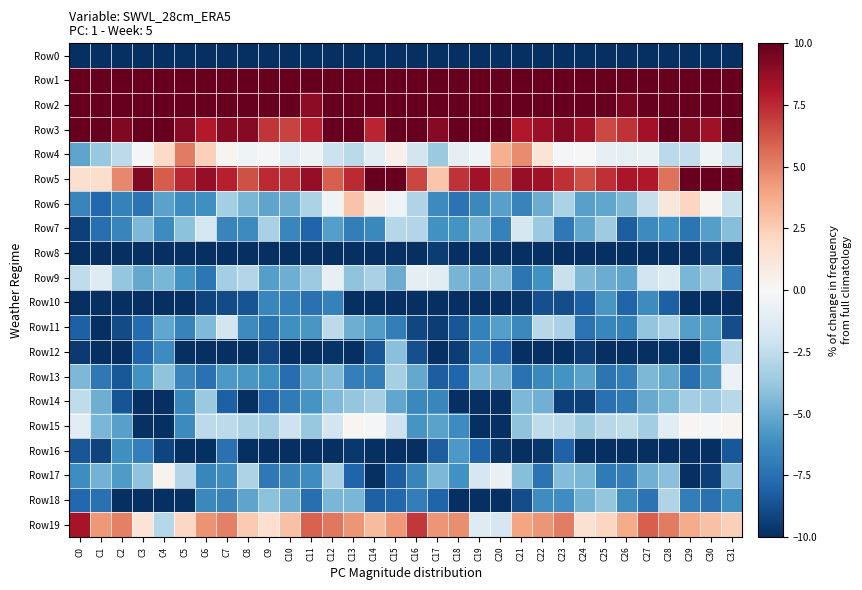

Reading right to left, transcribe all the data shown in this chart.

Row0: C31=-212.3	C30=-192.3	C29=-188.7	C28=-189.6	C27=-188.7	C26=-187.7	C25=-184.4	C24=-185.0	C23=-189.3	C22=-195.8	C21=-196.4	C20=-193.6	C19=-192.3	C18=-194.1	C17=-192.7	C16=-190.6	C15=-190.0	C14=-190.4	C13=-189.3	C12=-188.8	C11=-189.0	C10=-185.8	C9=-184.5	C8=-186.0	C7=-192.1	C6=-196.5	C5=-195.5	C4=-192.1	C3=-193.7	C2=-193.4	C1=-193.3	C0=-221.0
Row1: C31=52.0	C30=48.3	C29=49.2	C28=48.2	C27=47.1	C26=47.5	C25=47.2	C24=47.4	C23=50.1	C22=49.0	C21=43.1	C20=39.6	C19=40.0	C18=40.1	C17=44.6	C16=54.9	C15=52.3	C14=48.6	C13=48.9	C12=48.1	C11=46.4	C10=47.9	C9=47.0	C8=48.2	C7=50.6	C6=47.0	C5=41.7	C4=39.5	C3=39.8	C2=40.9	C1=50.2	C0=62.4
Row2: C31=25.6	C30=16.1	C29=11.8	C28=13.6	C27=10.2	C26=9.4	C25=13.6	C24=16.0	C23=15.9	C22=15.8	C21=15.1	C20=14.4	C19=12.9	C18=13.9	C17=17.0	C16=25.3	C15=22.9	C14=13.4	C13=12.5	C12=12.8	C11=8.9	C10=10.8	C9=15.0	C8=16.4	C7=15.5	C6=16.1	C5=14.8	C4=14.4	C3=12.8	C2=14.3	C1=21.4	C0=30.9
Row3: C31=16.5	C30=8.5	C29=9.3	C28=11.4	C27=8.4	C26=7.2	C25=6.6	C24=8.5	C23=9.2	C22=8.5	C21=8.0	C20=12.1	C19=12.2	C18=10.1	C17=9.1	C16=14.9	C15=14.8	C14=7.6	C13=10.9	C12=10.2	C11=7.7	C10=6.8	C9=7.2	C8=9.1	C7=9.1	C6=7.9	C5=9.1	C4=13.5	C3=11.2	C2=9.2	C1=10.4	C0=14.8
Row4: C31=-2.1	C30=-0.4	C29=-2.4	C28=-2.7	C27=-0.6	C26=-0.9	C25=-0.8	C24=-0.1	C23=-0.2	C22=1.4	C21=4.7	C20=3.6	C19=-0.4	C18=-0.9	C17=-3.7	C16=-1.8	C15=0.5	C14=-1.0	C13=-2.7	C12=-2.2	C11=-0.5	C10=-1.1	C9=-0.2	C8=-0.4	C7=0.3	C6=2.4	C5=5.2	C4=1.9	C3=-0.1	C2=-2.6	C1=-3.8	C0=-5.3
Row5: C31=11.2	C30=15.4	C29=9.9	C28=5.4	C27=8.0	C26=8.1	C25=7.3	C24=6.5	C23=7.3	C22=8.5	C21=8.7	C20=5.8	C19=8.4	C18=7.2	C17=2.8	C16=6.7	C15=12.9	C14=14.4	C13=7.5	C12=6.0	C11=8.8	C10=7.4	C9=7.4	C8=6.4	C7=7.8	C6=8.8	C5=7.5	C4=6.1	C3=9.3	C2=4.8	C1=1.8	C0=1.6
Row6: C31=-2.2	C30=0.3	C29=2.1	C28=1.1	C27=-2.3	C26=-4.5	C25=-5.2	C24=-5.4	C23=-3.2	C22=-5.0	C21=-6.7	C20=-5.5	C19=-6.4	C18=-7.4	C17=-6.3	C16=-3.0	C15=-0.4	C14=0.7	C13=2.9	C12=-0.4	C11=-3.2	C10=-5.0	C9=-5.3	C8=-4.6	C7=-3.4	C6=-6.1	C5=-6.3	C4=-5.4	C3=-7.3	C2=-6.8	C1=-7.9	C0=-6.6
Row7: C31=-4.2	C30=-5.5	C29=-7.3	C28=-6.1	C27=-6.4	C26=-8.2	C25=-3.6	C24=-5.2	C23=-7.1	C22=-3.7	C21=-1.8	C20=-6.8	C19=-4.8	C18=-6.0	C17=-6.1	C16=-2.9	C15=-2.8	C14=-6.5	C13=-6.9	C12=-5.5	C11=-8.0	C10=-6.5	C9=-3.2	C8=-6.4	C7=-6.6	C6=-1.7	C5=-4.1	C4=-6.3	C3=-4.5	C2=-6.6	C1=-7.6	C0=-9.3
Row8: C31=-14.1	C30=-9.5	C29=-15.7	C28=-18.2	C27=-16.2	C26=-13.5	C25=-11.9	C24=-15.3	C23=-15.3	C22=-16.8	C21=-15.2	C20=-13.6	C19=-16.1	C18=-13.5	C17=-9.5	C16=-10.5	C15=-11.3	C14=-10.7	C13=-17.5	C12=-17.8	C11=-15.4	C10=-12.2	C9=-13.1	C8=-15.7	C7=-15.5	C6=-16.9	C5=-14.2	C4=-14.6	C3=-15.6	C2=-12.1	C1=-10.5	C0=-15.2
Row9: C31=-7.0	C30=-3.7	C29=-4.6	C28=-1.4	C27=-1.9	C26=-5.3	C25=-4.9	C24=-4.5	C23=-2.2	C22=-6.0	C21=-7.3	C20=-4.5	C19=-5.1	C18=-4.7	C17=-1.1	C16=-0.9	C15=-5.0	C14=-3.2	C13=-4.0	C12=-0.8	C11=-3.7	C10=-4.9	C9=-5.5	C8=-2.9	C7=-3.4	C6=-7.2	C5=-6.1	C4=-4.6	C3=-5.1	C2=-3.9	C1=-1.3	C0=-2.6
Row10: C31=-17.3	C30=-15.6	C29=-11.8	C28=-8.1	C27=-6.3	C26=-8.0	C25=-5.8	C24=-8.1	C23=-8.9	C22=-8.8	C21=-9.7	C20=-10.8	C19=-12.0	C18=-12.4	C17=-13.2	C16=-12.5	C15=-15.7	C14=-13.9	C13=-10.8	C12=-6.8	C11=-7.5	C10=-6.8	C9=-6.5	C8=-8.6	C7=-8.9	C6=-9.2	C5=-10.0	C4=-11.4	C3=-11.8	C2=-13.1	C1=-14.8	C0=-16.6
Row11: C31=-8.9	C30=-5.6	C29=-5.5	C28=-3.2	C27=-4.0	C26=-6.8	C25=-6.6	C24=-7.4	C23=-3.2	C22=-2.7	C21=-6.5	C20=-5.5	C19=-6.8	C18=-8.6	C17=-9.4	C16=-9.1	C15=-6.9	C14=-5.6	C13=-4.9	C12=-2.6	C11=-5.8	C10=-6.1	C9=-7.3	C8=-6.4	C7=-1.9	C6=-4.4	C5=-6.7	C4=-5.2	C3=-7.7	C2=-8.9	C1=-10.1	C0=-8.2
Row12: C31=-2.9	C30=-6.1	C29=-10.8	C28=-9.8	C27=-11.2	C26=-13.3	C25=-10.0	C24=-9.4	C23=-12.1	C22=-12.6	C21=-13.7	C20=-8.0	C19=-6.8	C18=-9.4	C17=-11.7	C16=-8.8	C15=-4.2	C14=-8.5	C13=-10.5	C12=-9.8	C11=-12.6	C10=-12.3	C9=-9.0	C8=-10.8	C7=-11.9	C6=-13.8	C5=-11.8	C4=-6.3	C3=-8.0	C2=-10.5	C1=-11.5	C0=-9.5
Row13: C31=-0.6	C30=-5.7	C29=-7.6	C28=-5.1	C27=-4.5	C26=-6.9	C25=-7.3	C24=-5.3	C23=-6.0	C22=-6.5	C21=-7.5	C20=-4.8	C19=-4.6	C18=-7.9	C17=-8.2	C16=-5.1	C15=-3.3	C14=-6.9	C13=-6.8	C12=-4.4	C11=-5.3	C10=-7.6	C9=-6.1	C8=-5.8	C7=-5.7	C6=-7.4	C5=-6.6	C4=-4.0	C3=-6.1	C2=-8.4	C1=-7.1	C0=-4.5
Row14: C31=-2.8	C30=-3.6	C29=-3.4	C28=-4.5	C27=-5.0	C26=-7.0	C25=-7.4	C24=-9.3	C23=-9.3	C22=-4.8	C21=-4.5	C20=-11.0	C19=-13.9	C18=-10.7	C17=-6.5	C16=-6.4	C15=-5.2	C14=-3.3	C13=-3.8	C12=-4.4	C11=-5.9	C10=-7.1	C9=-7.9	C8=-9.9	C7=-8.1	C6=-3.7	C5=-6.5	C4=-12.7	C3=-13.7	C2=-8.7	C1=-4.9	C0=-2.5
Row15: C31=0.2	C30=-0.1	C29=0.1	C28=-1.1	C27=-3.5	C26=-2.5	C25=-2.8	C24=-3.5	C23=-2.6	C22=-2.6	C21=-4.1	C20=-12.0	C19=-12.4	C18=-6.3	C17=-5.4	C16=-5.9	C15=-2.1	C14=-0.1	C13=0.2	C12=-1.9	C11=-3.8	C10=-2.1	C9=-3.4	C8=-3.2	C7=-2.6	C6=-2.7	C5=-6.4	C4=-13.8	C3=-9.9	C2=-5.4	C1=-4.5	C0=-1.1
Row16: C31=-8.5	C30=-10.6	C29=-10.5	C28=-10.2	C27=-13.8	C26=-12.9	C25=-11.5	C24=-12.9	C23=-8.1	C22=-9.7	C21=-10.3	C20=-9.8	C19=-8.0	C18=-5.8	C17=-8.3	C16=-10.8	C15=-11.1	C14=-10.9	C13=-9.7	C12=-11.5	C11=-14.4	C10=-11.6	C9=-12.7	C8=-11.2	C7=-7.5	C6=-10.9	C5=-9.9	C4=-9.2	C3=-6.8	C2=-6.1	C1=-9.3	C0=-8.6
Row17: C31=-4.2	C30=-9.3	C29=-10.0	C28=-4.2	C27=-4.8	C26=-6.9	C25=-7.1	C24=-4.6	C23=-4.3	C22=-7.4	C21=-4.2	C20=-0.8	C19=-1.6	C18=-6.1	C17=-4.5	C16=-6.6	C15=-8.2	C14=-10.6	C13=-8.0	C12=-3.3	C11=-6.2	C10=-6.7	C9=-7.1	C8=-3.1	C7=-6.2	C6=-6.5	C5=-3.0	C4=0.4	C3=-4.0	C2=-5.6	C1=-4.7	C0=-6.2
Row18: C31=-6.1	C30=-7.4	C29=-6.9	C28=-3.0	C27=-7.4	C26=-6.3	C25=-3.8	C24=-4.7	C23=-6.2	C22=-6.2	C21=-8.9	C20=-10.2	C19=-11.4	C18=-11.0	C17=-8.0	C16=-6.9	C15=-7.9	C14=-8.2	C13=-4.6	C12=-4.5	C11=-7.5	C10=-4.9	C9=-4.1	C8=-5.2	C7=-6.7	C6=-6.5	C5=-10.1	C4=-10.2	C3=-11.8	C2=-10.0	C1=-7.4	C0=-7.9
Row19: C31=2.4	C30=2.9	C29=3.7	C28=5.2	C27=6.0	C26=3.7	C25=2.1	C24=1.5	C23=5.1	C22=4.4	C21=4.0	C20=-1.7	C19=-1.3	C18=4.6	C17=4.4	C16=7.1	C15=4.3	C14=3.2	C13=4.4	C12=5.3	C11=5.9	C10=2.9	C9=1.7	C8=2.6	C7=5.1	C6=4.5	C5=2.1	C4=-2.9	C3=1.3	C2=5.0	C1=4.4	C0=8.2